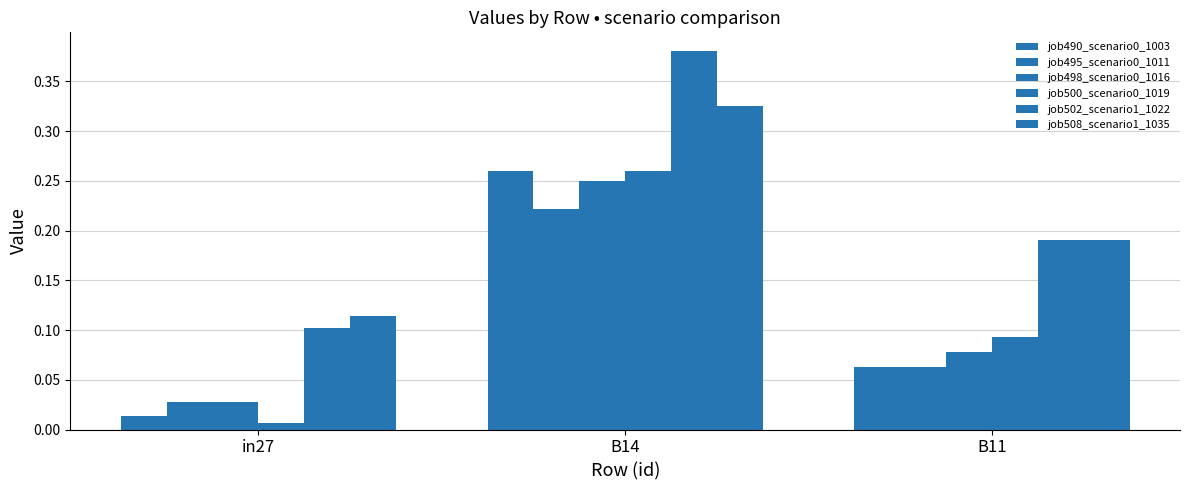

At how many categories does at least one series exceed 0?

3